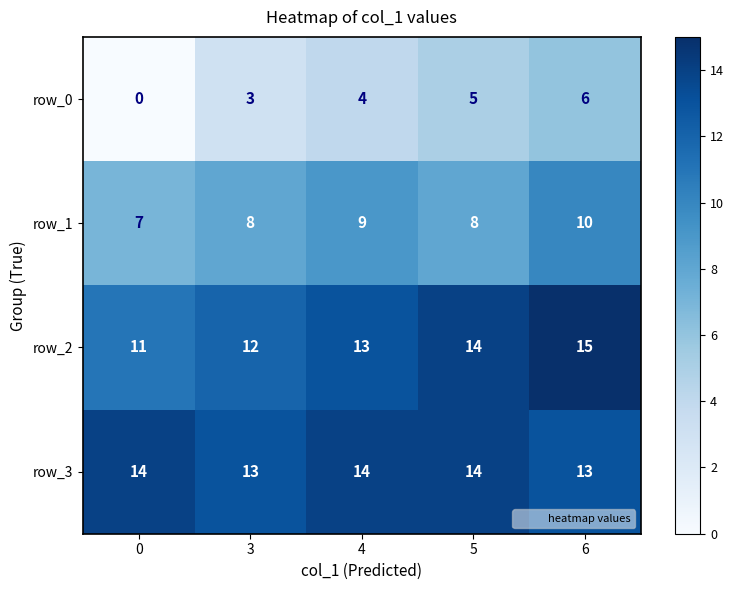

What is the difference between the highest and lowest values at 6?

9